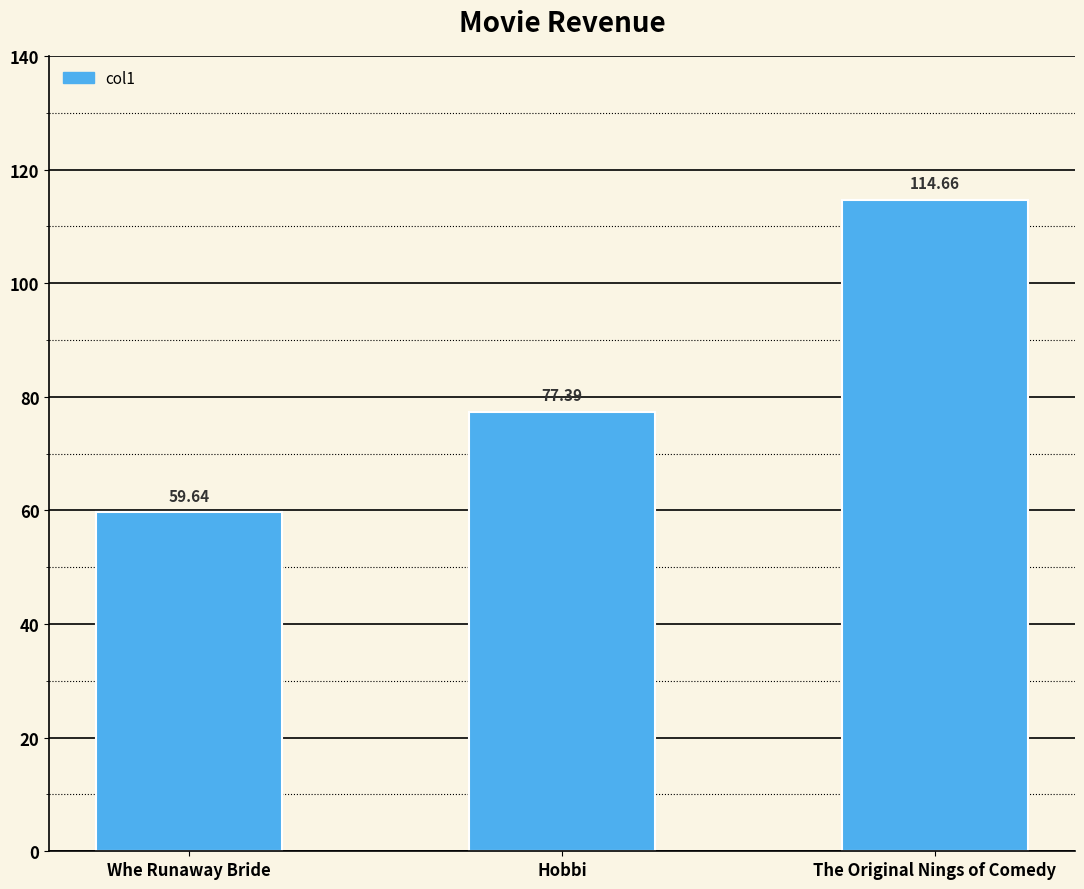

Reading left to right, what are all the values shown in this chart?

59.6	77.4	114.7